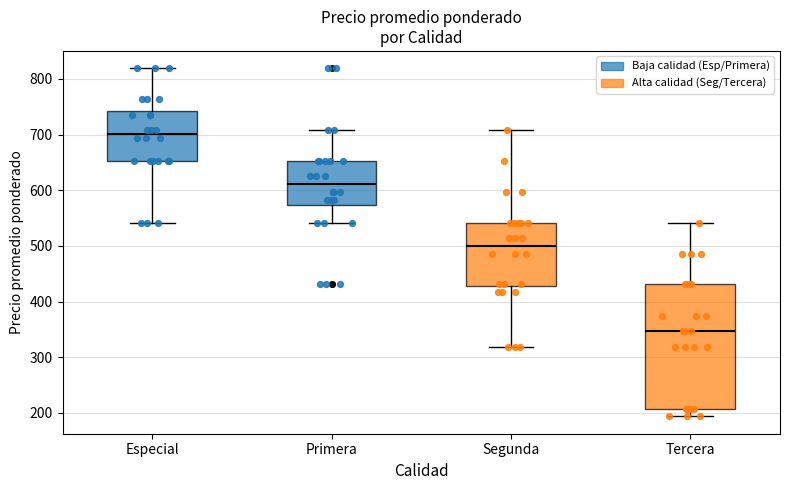

Where is the lower edge of the box for Segunda on the y-axis? The values are not printed on the chart, so give them approximately, as read against the axis.

430